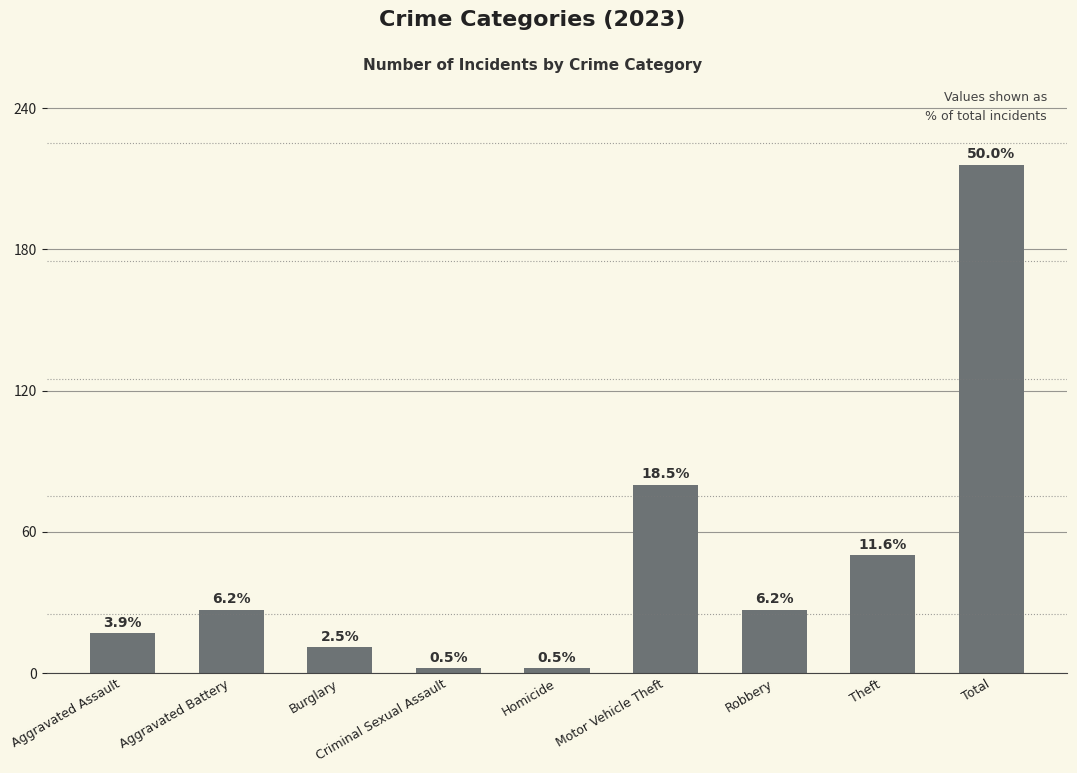

Are the bars horizontal?

No